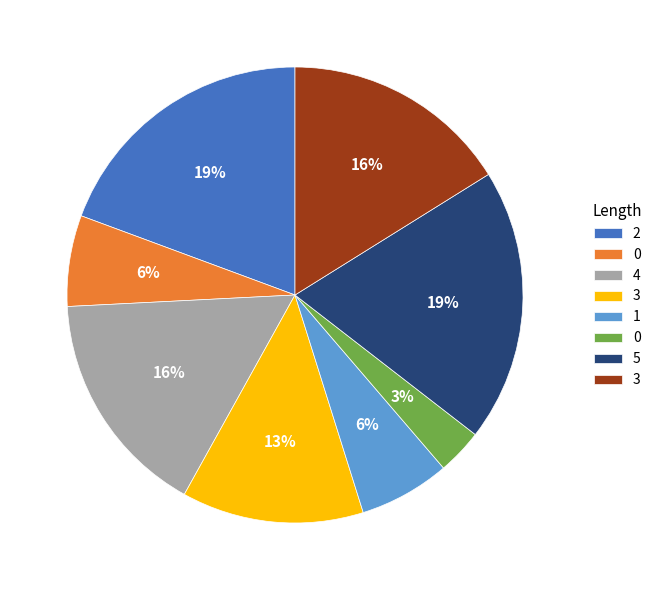

Does any single category account for the majority?

No